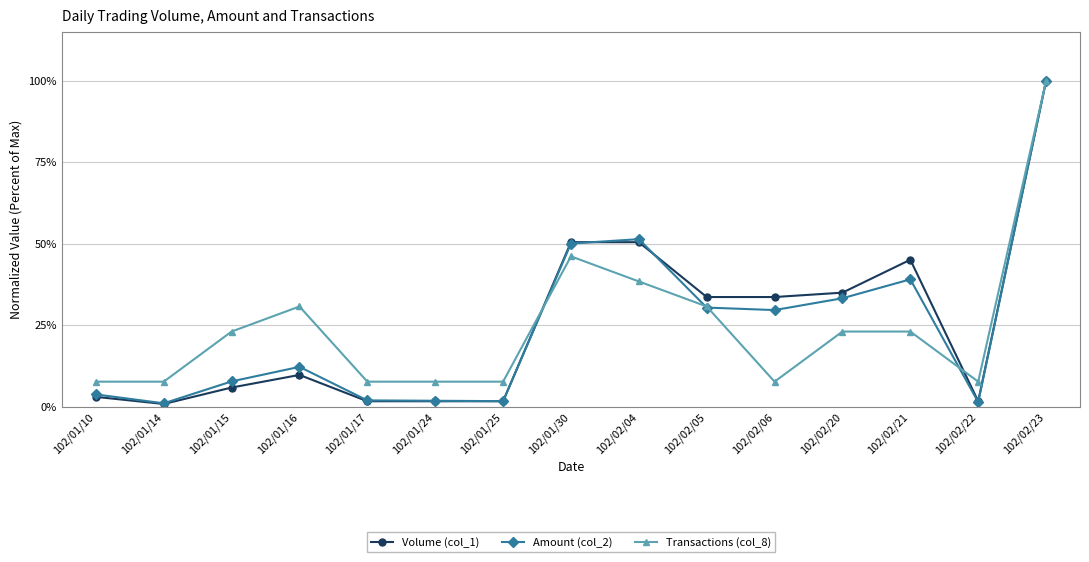

What position from the left is 102/02/04?

9